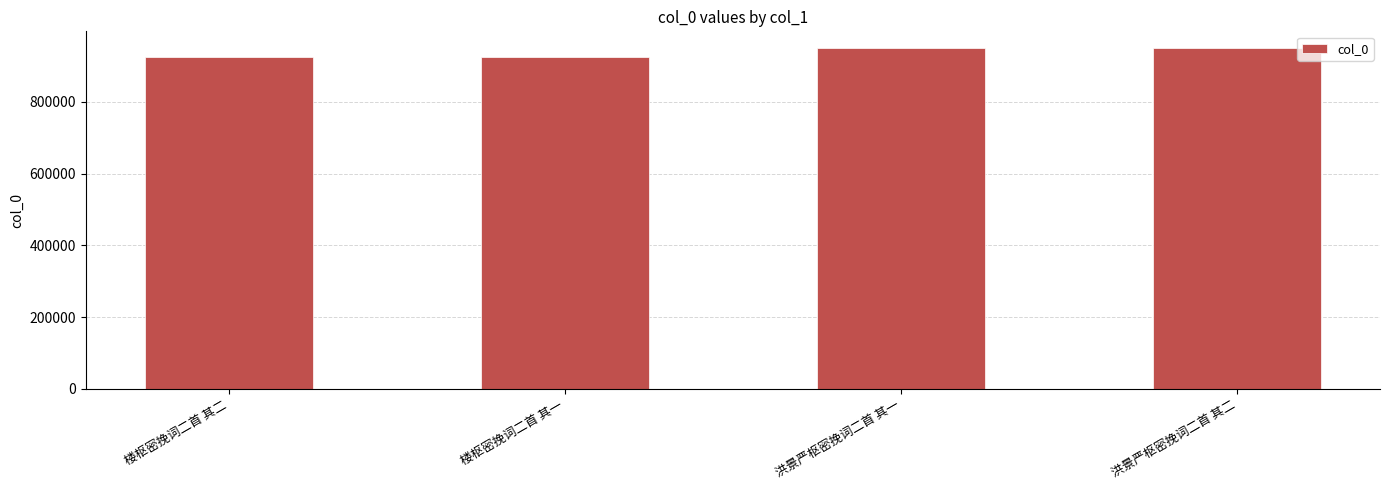

How many data points are less than 948722?

2